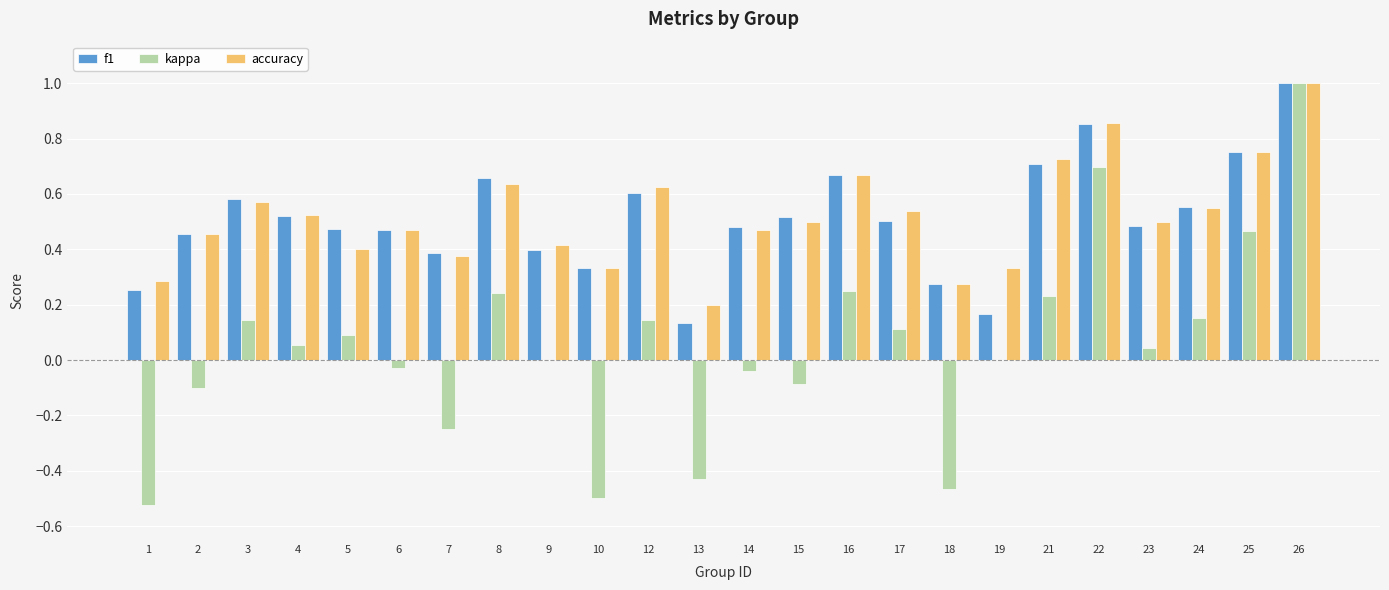

Which series changed the most between 2 and 19?

f1